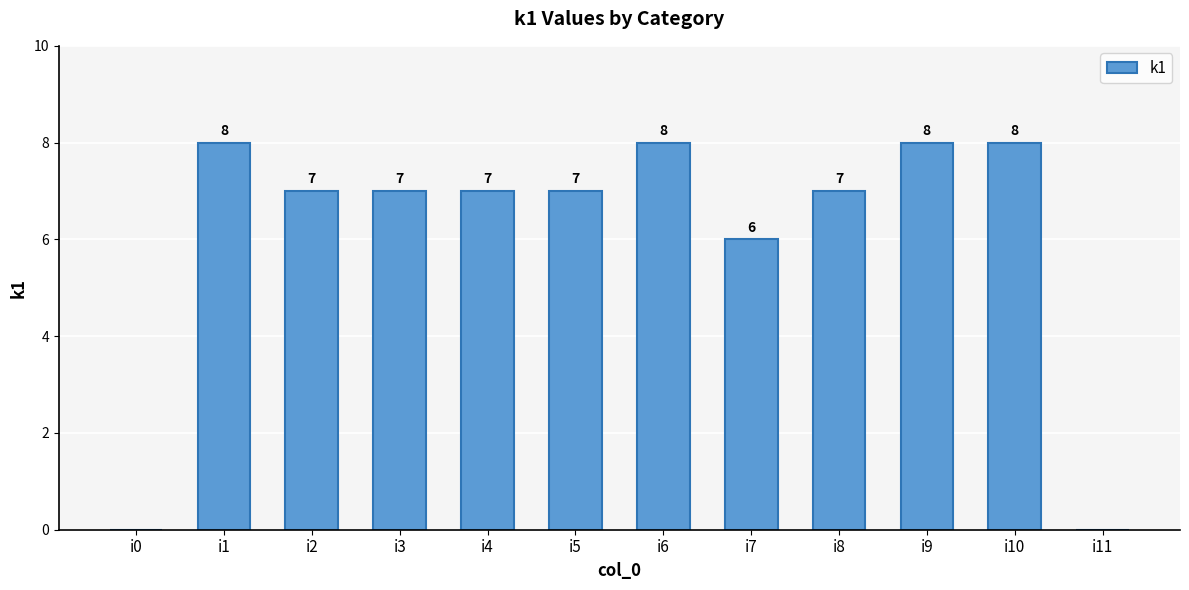

True or false: the data shows 13 at i1.

False